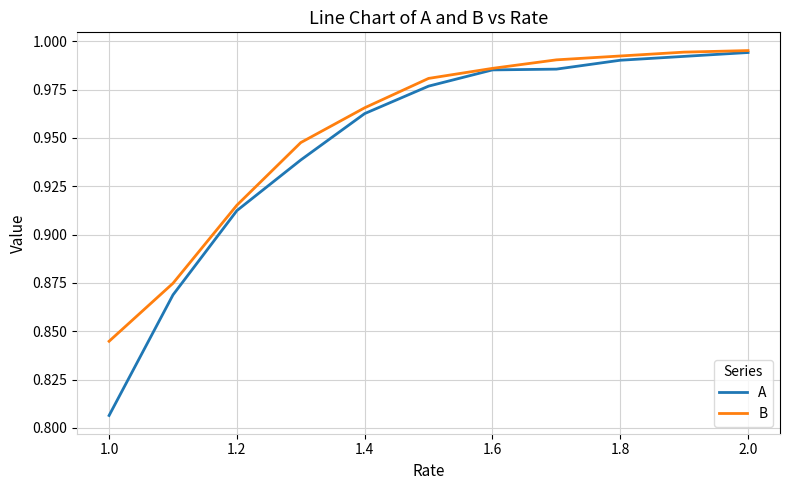

Which series has the widest spread of values?

A